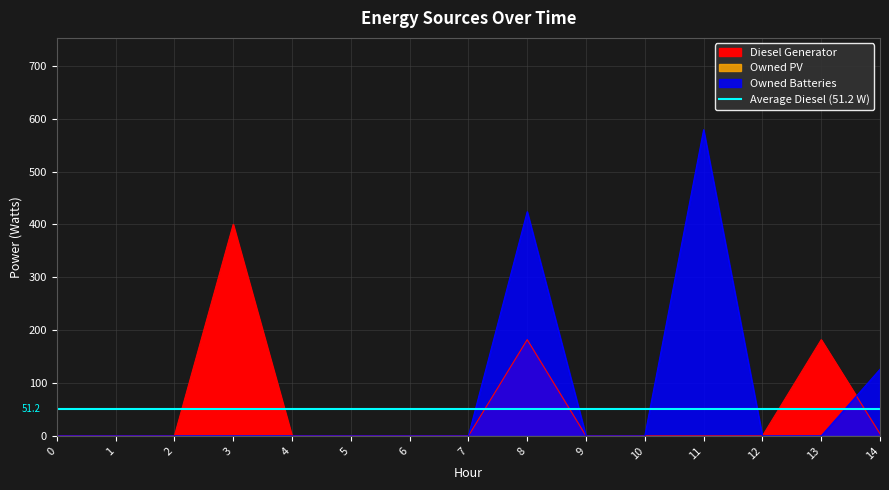

How many intersections are there between Owned Batteries and Diesel Generator?

1